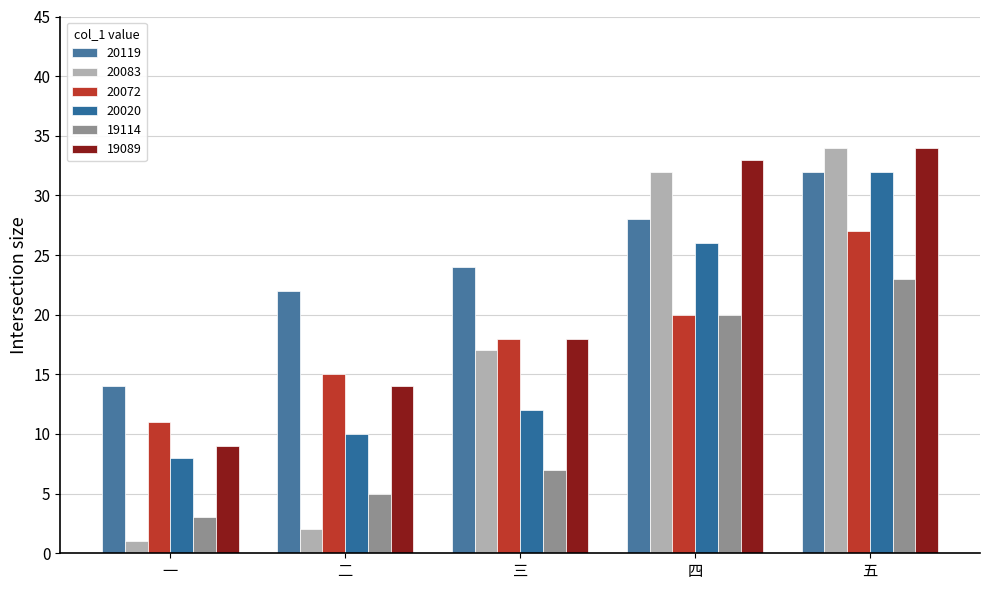

What is the total value across all series at 二?

68